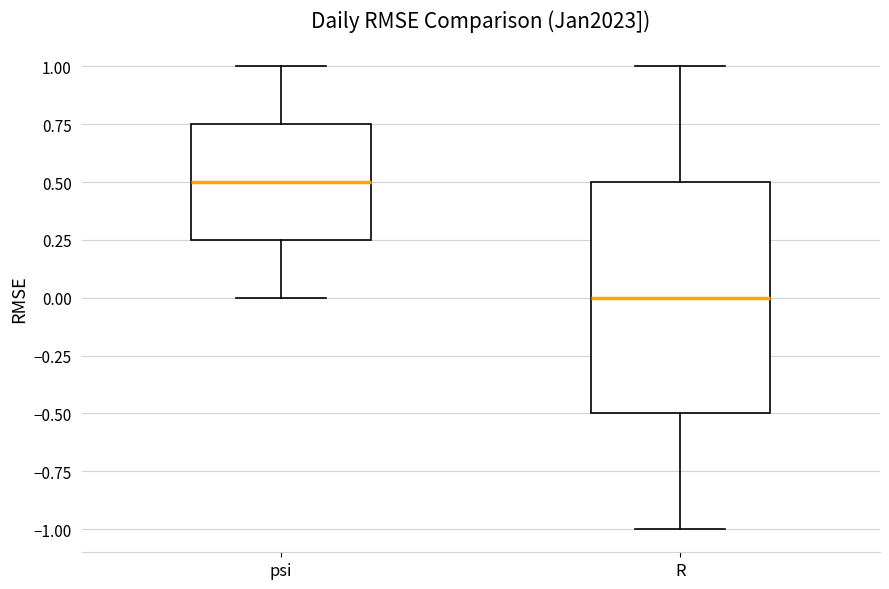

Comparing the boxes themselves (not the whiskers), which one is the tallest?

R